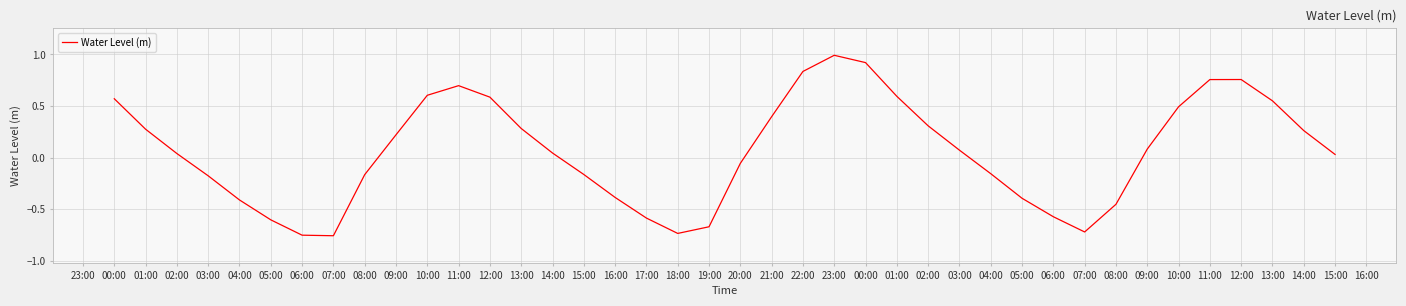

Does the chart display data point markers on the line(s)?

No